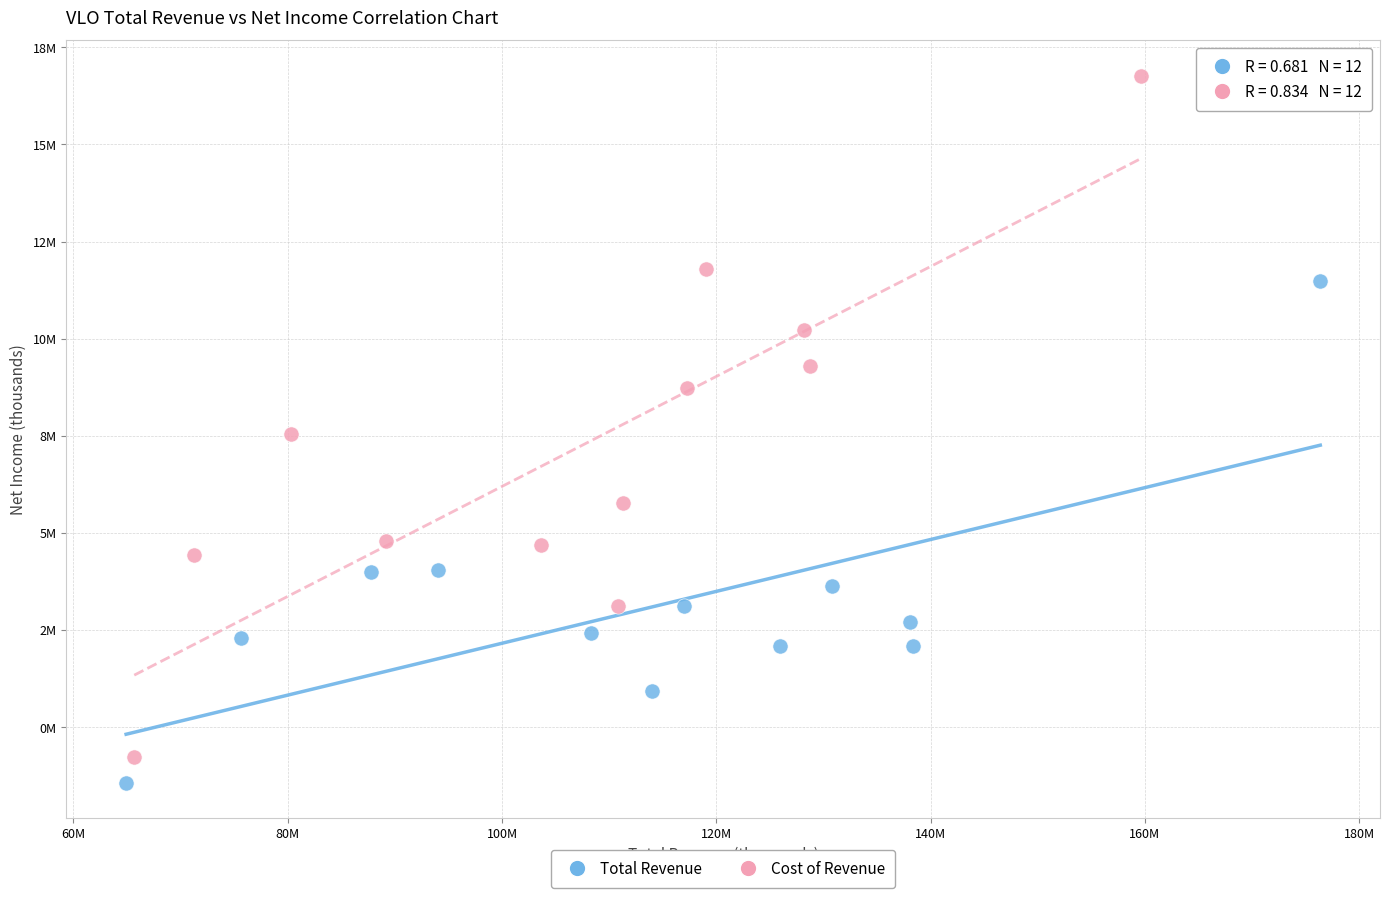

What are all the series names shown in the legend?

Total Revenue, Cost of Revenue